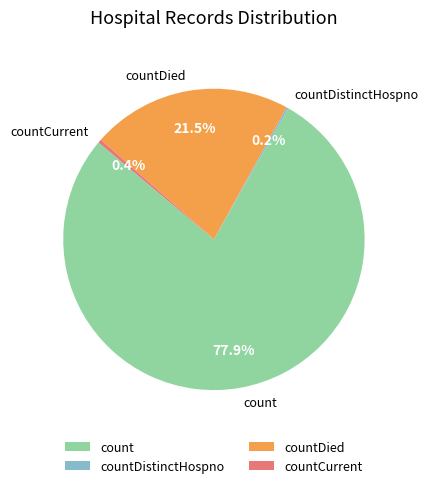

Which slice represents more than half of the pie?

count